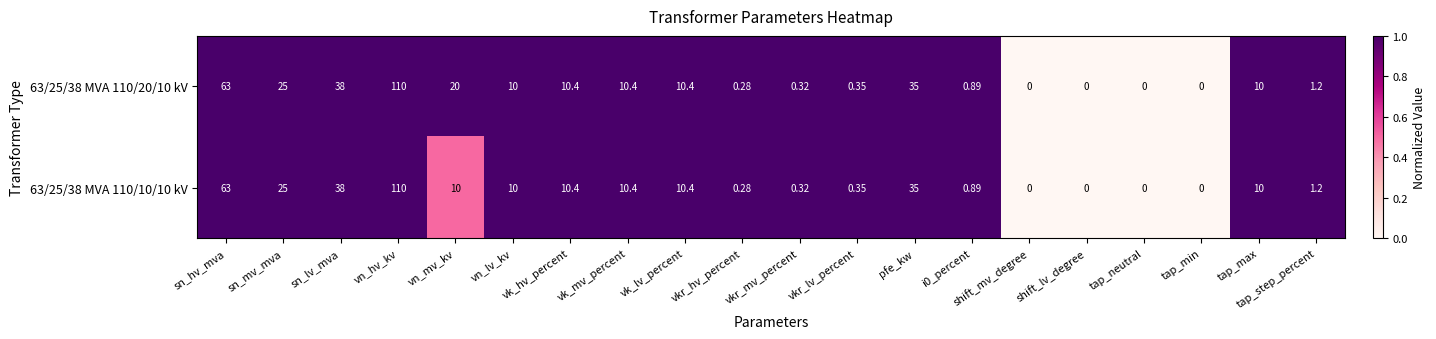

Which category has the highest value in the 63/25/38 MVA 110/10/10 kV series?

vn_hv_kv